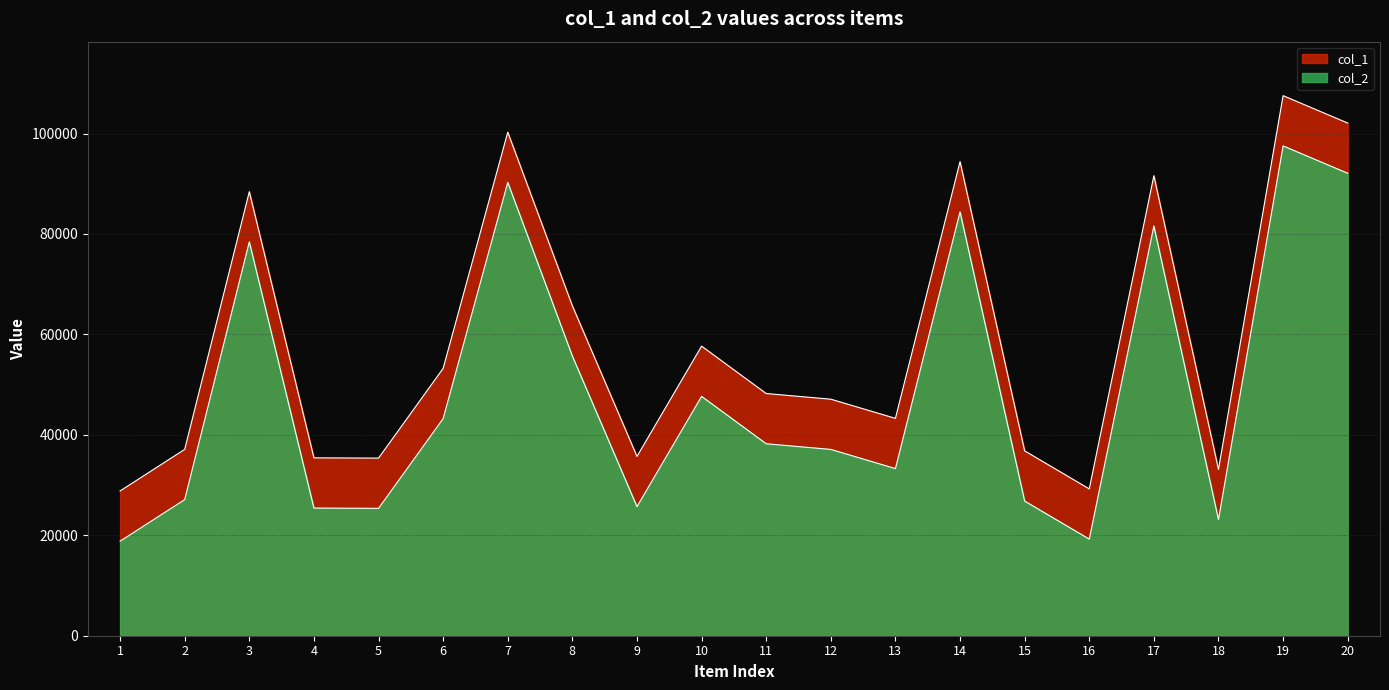

How many interior local peaks does the col_2 series have?

6